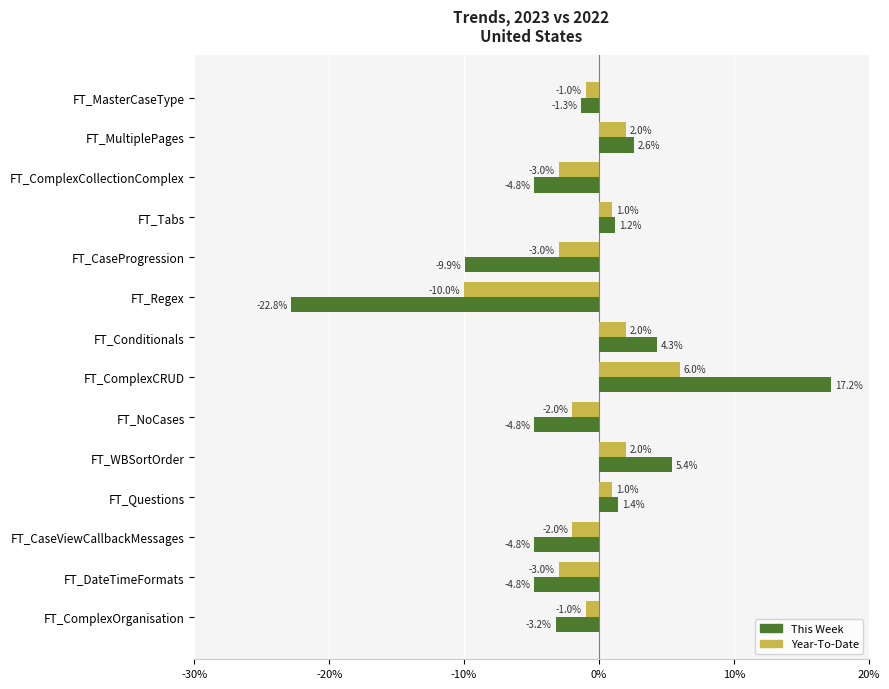

What is the minimum value for Year-To-Date?

-10.0